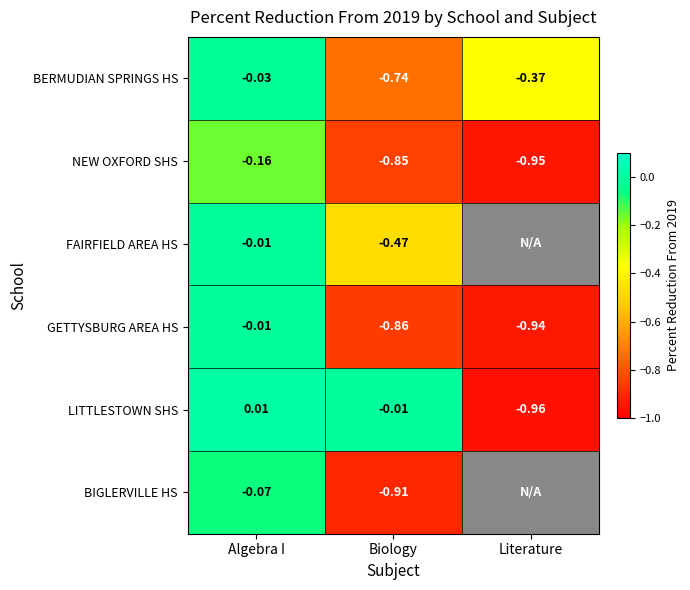

Which series changed the most between Algebra I and Biology?

GETTYSBURG AREA HS